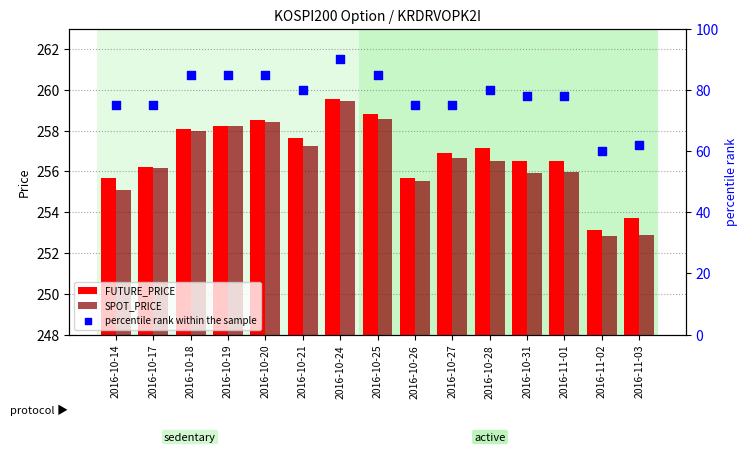

Which series contains the highest Y value?

FUTURE_PRICE